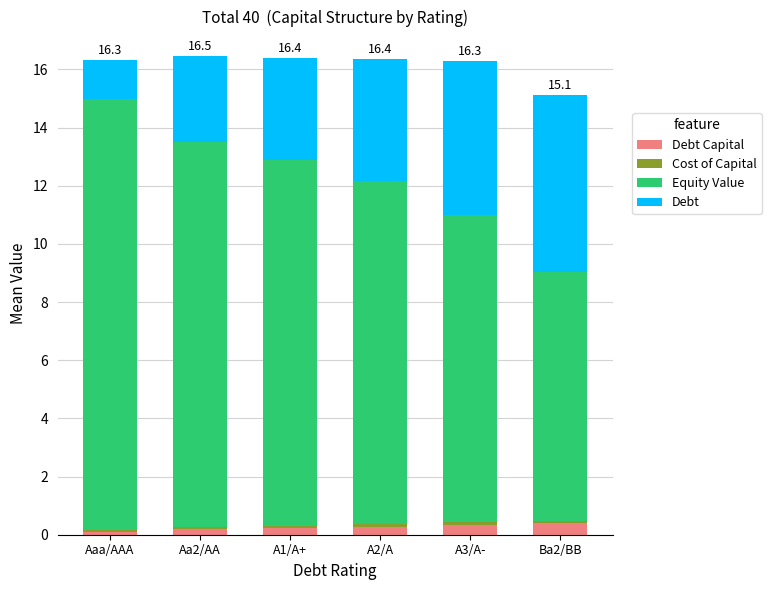

How many categories are shown in the chart?

6